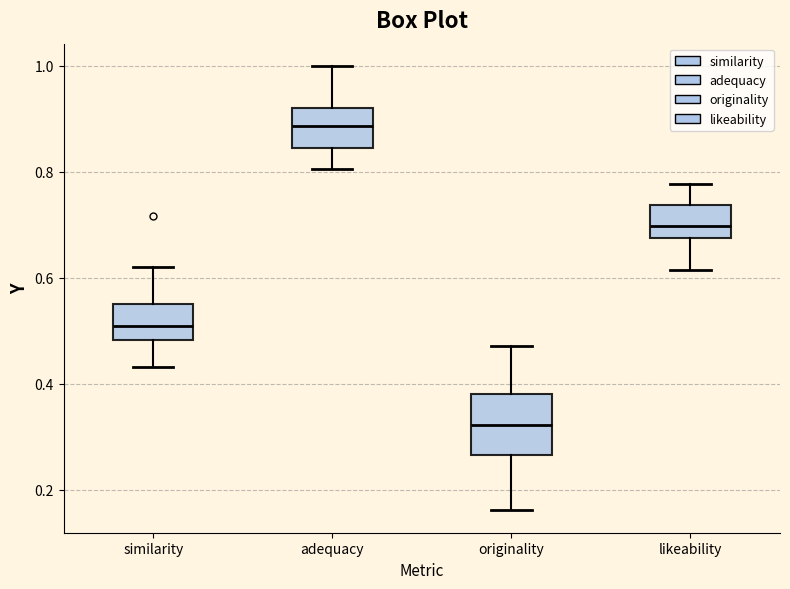

Reading left to right, transcribe this box plot: for each box, give where its median line is, the range the box spans, and where its two whiskers end, as read against the y-axis. The values are not printed on the chart, so give them approximately, as read against the axis.

similarity: median 0.50, box 0.48 to 0.54, whiskers 0.44 to 0.62
adequacy: median 0.88, box 0.84 to 0.92, whiskers 0.80 to 1.00
originality: median 0.32, box 0.26 to 0.38, whiskers 0.16 to 0.48
likeability: median 0.70, box 0.68 to 0.74, whiskers 0.62 to 0.78